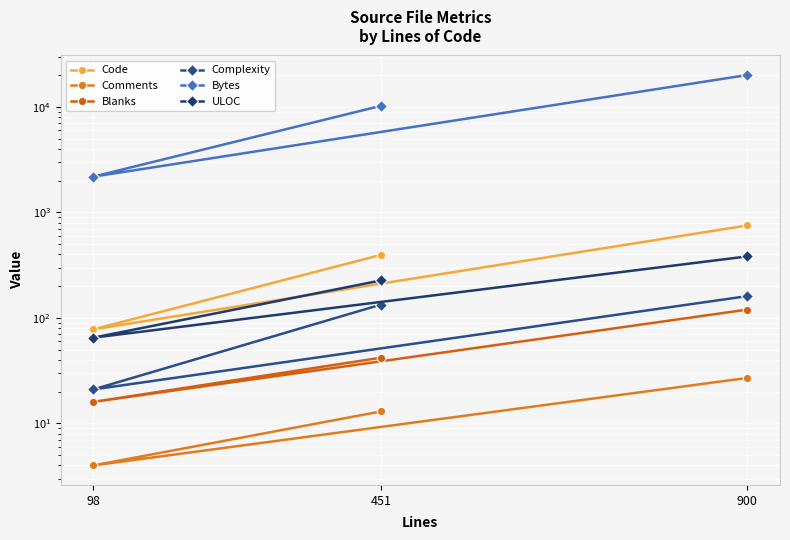

What is the sum of all Blanks values?

178